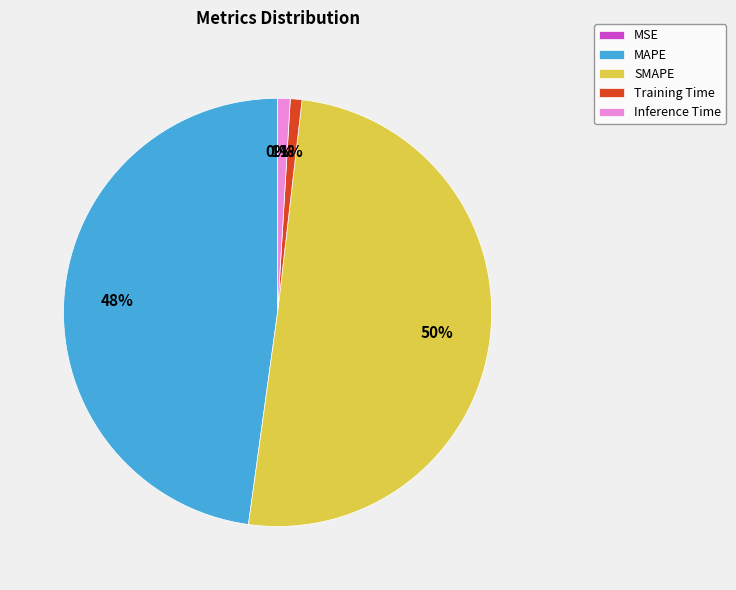

Which category has the biggest portion of the pie?

SMAPE